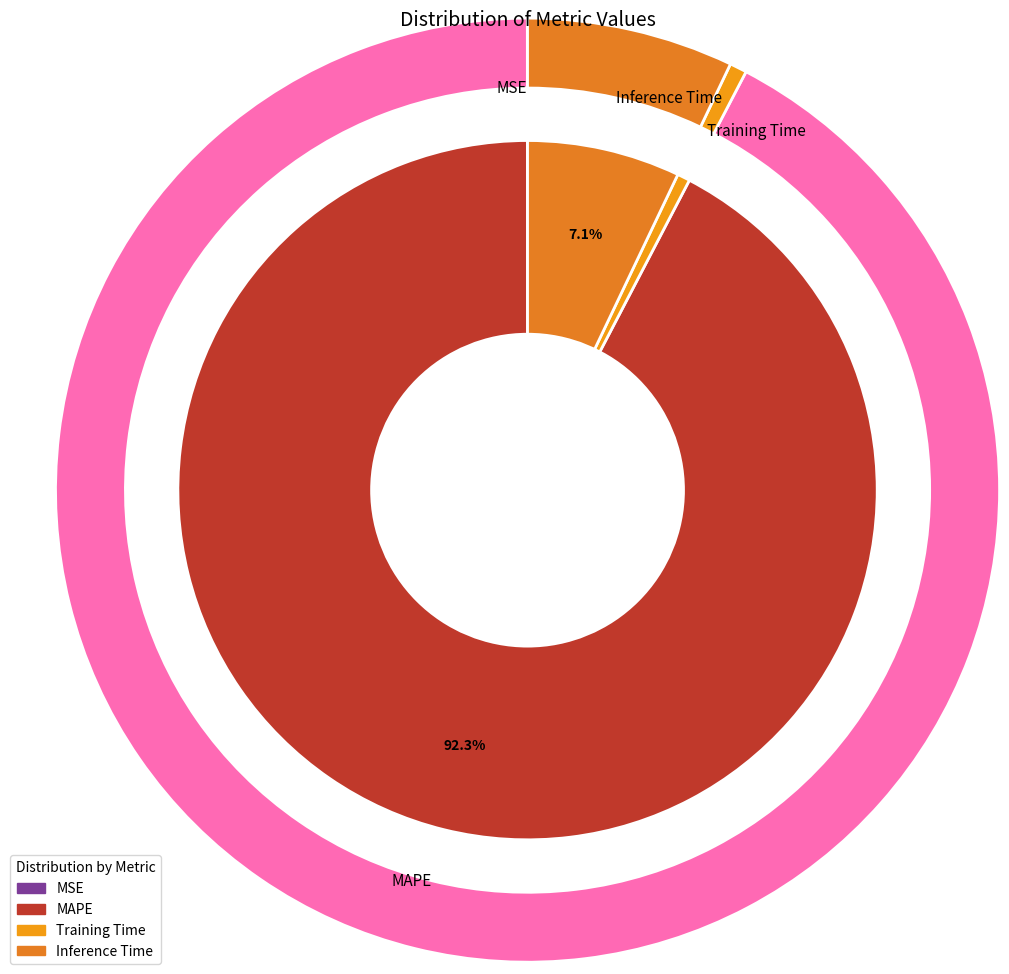

Count the number of slices in the pie.

4